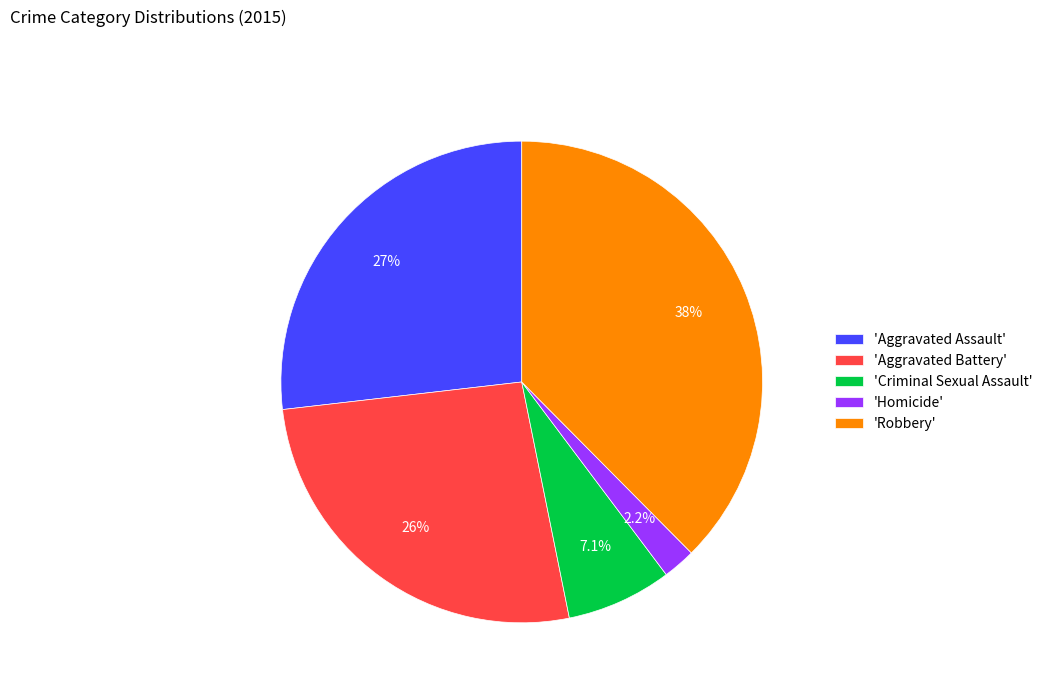

How much of the chart is everything except 'Aggravated Assault'?

73.2%